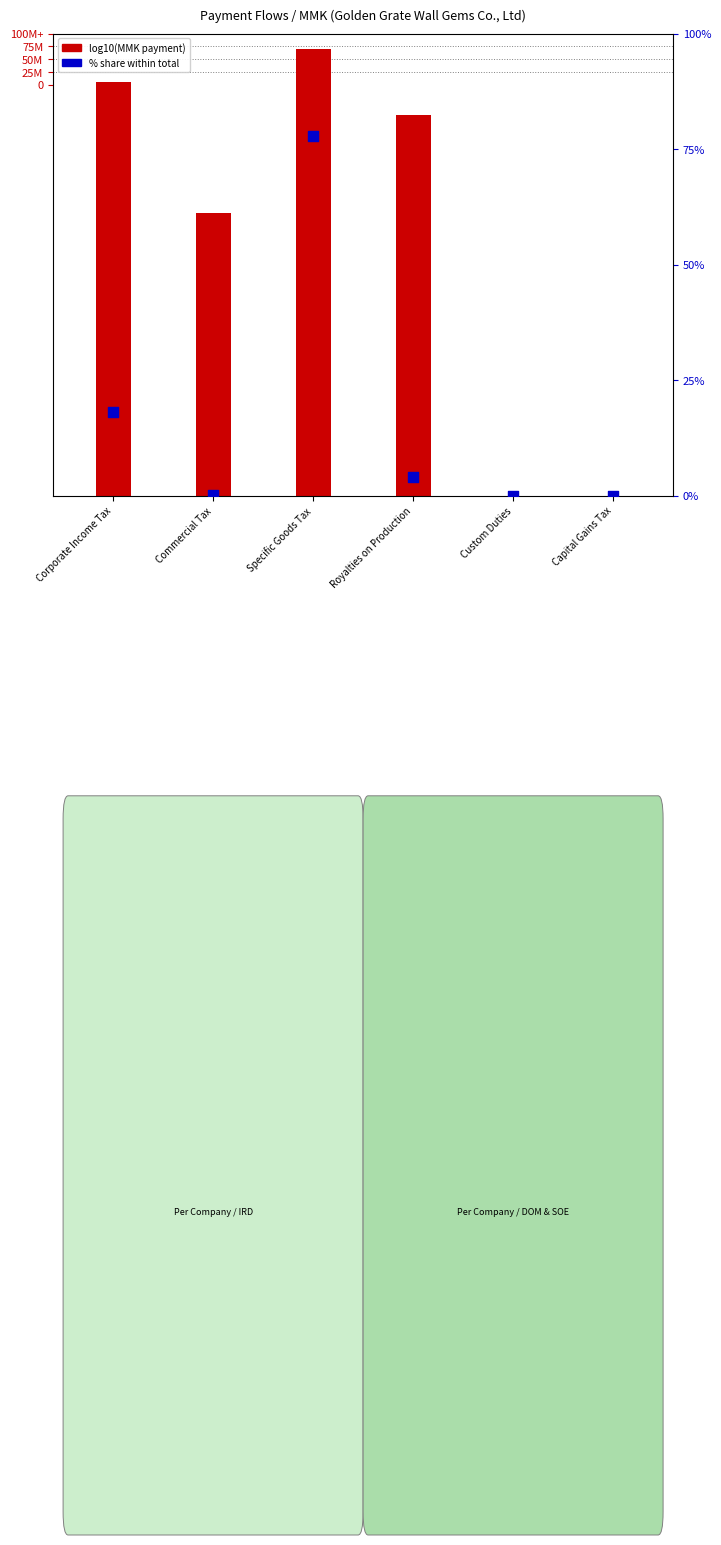

Which series has the largest Y range (max minus min)?

% share within total